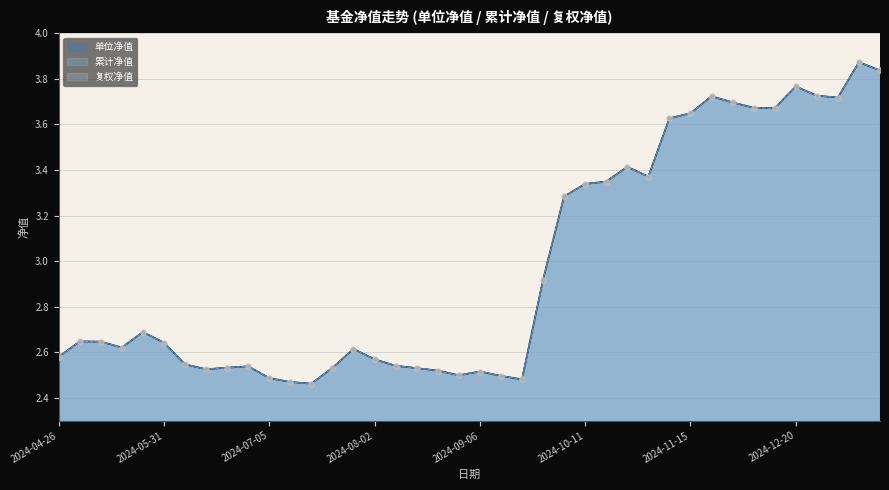

Which series has the largest total across all categories?

单位净值